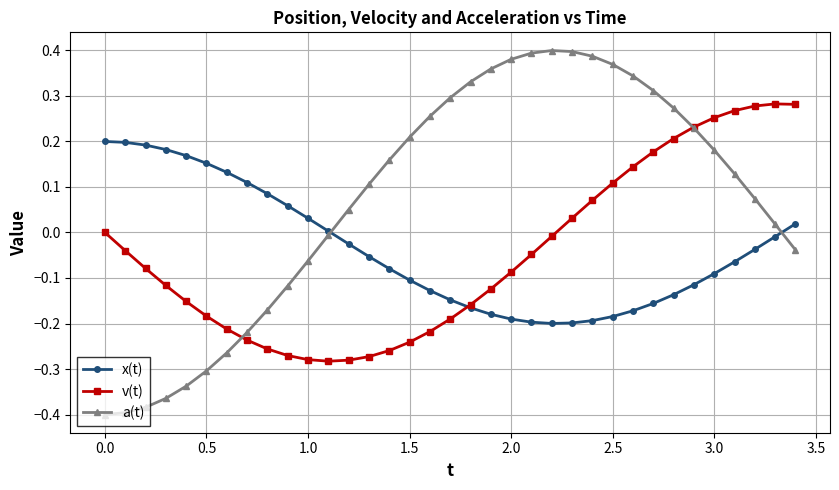

Which series has the largest range (max minus min)?

a(t)